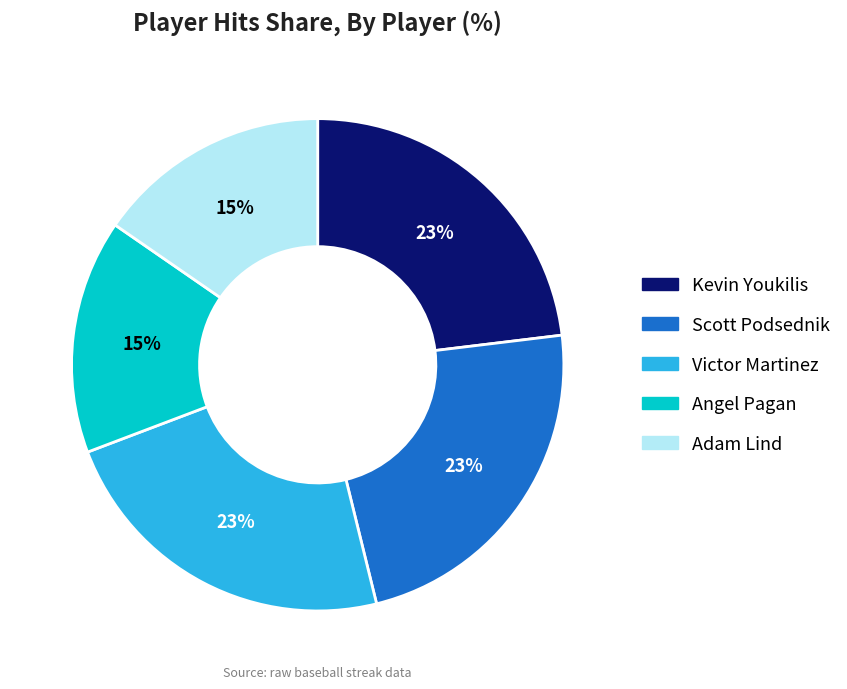

Is there any slice that represents more than half of the pie?

No